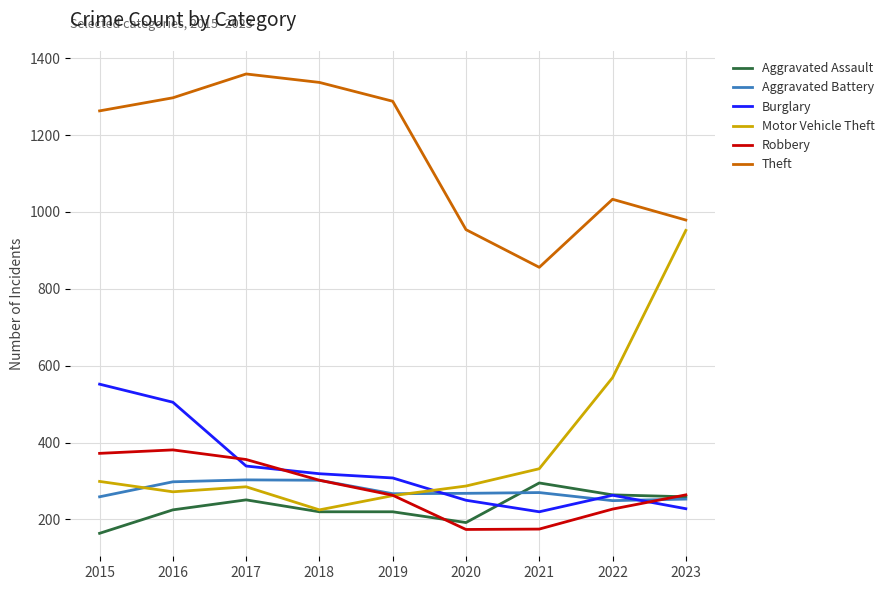

What is the difference between the maximum and minimum values in the Burglary series?

332